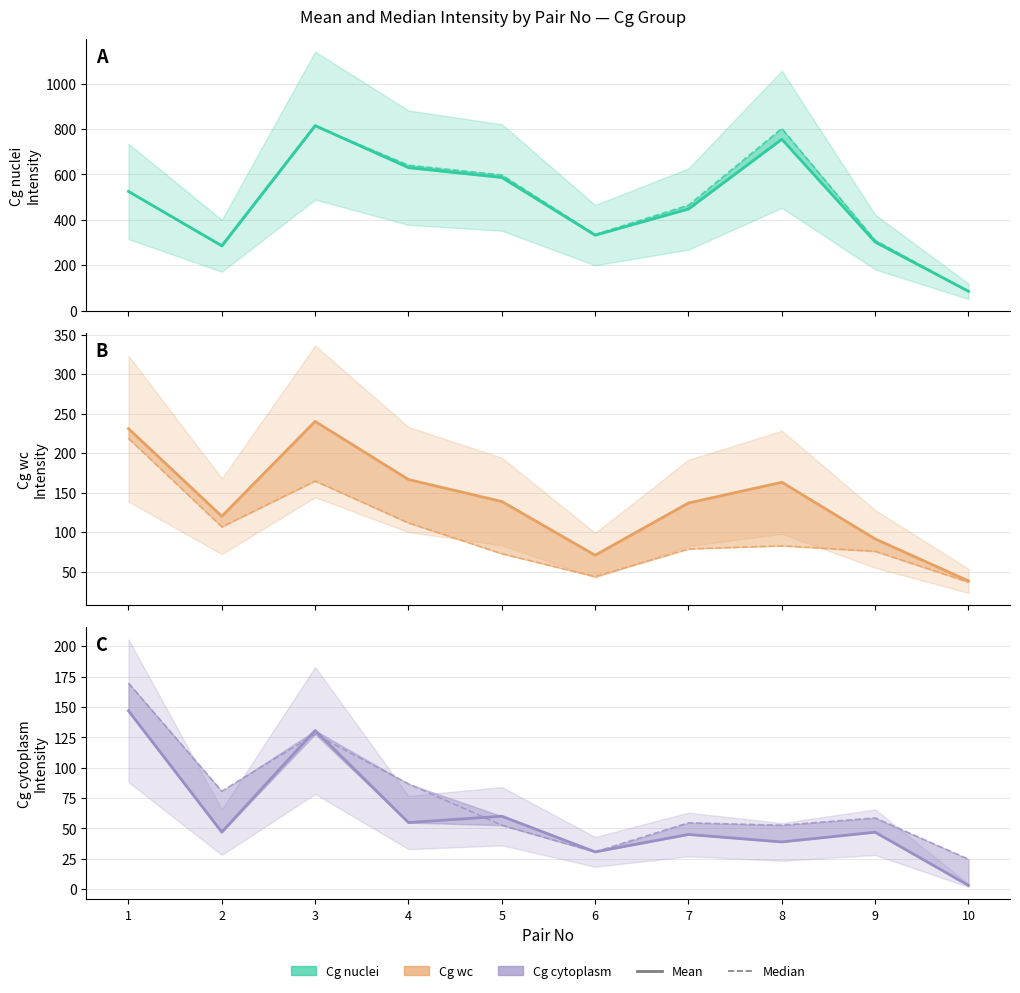

At which category is the sum across all series the highest?

3